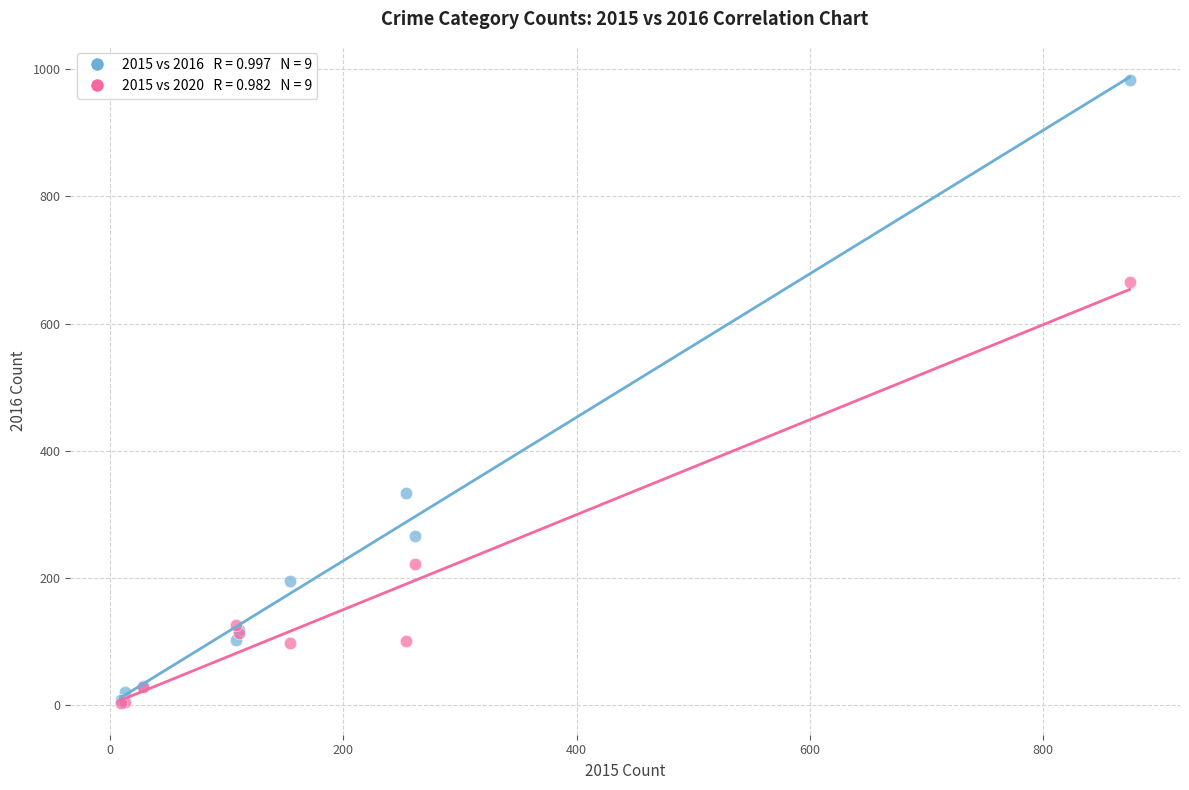

Across all series, what Y value is closest to 493?

333